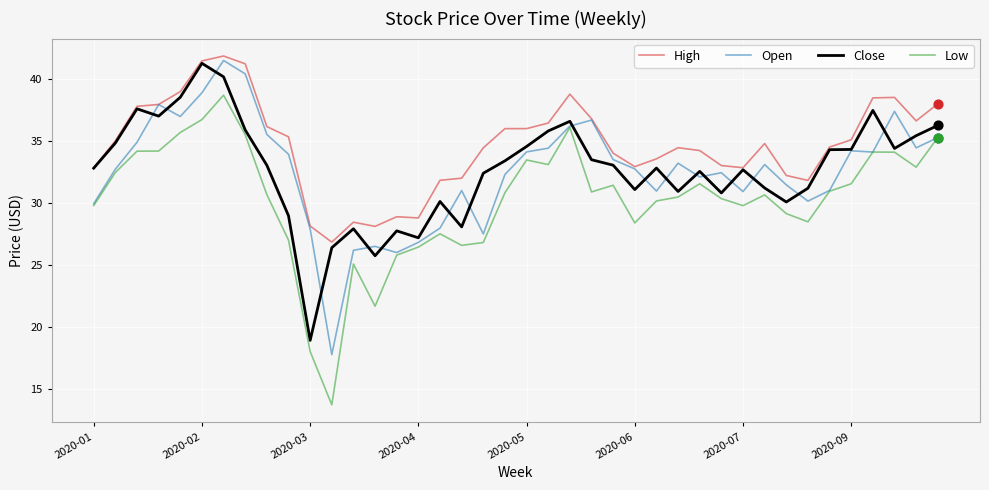

Which series has the largest range (max minus min)?

Low